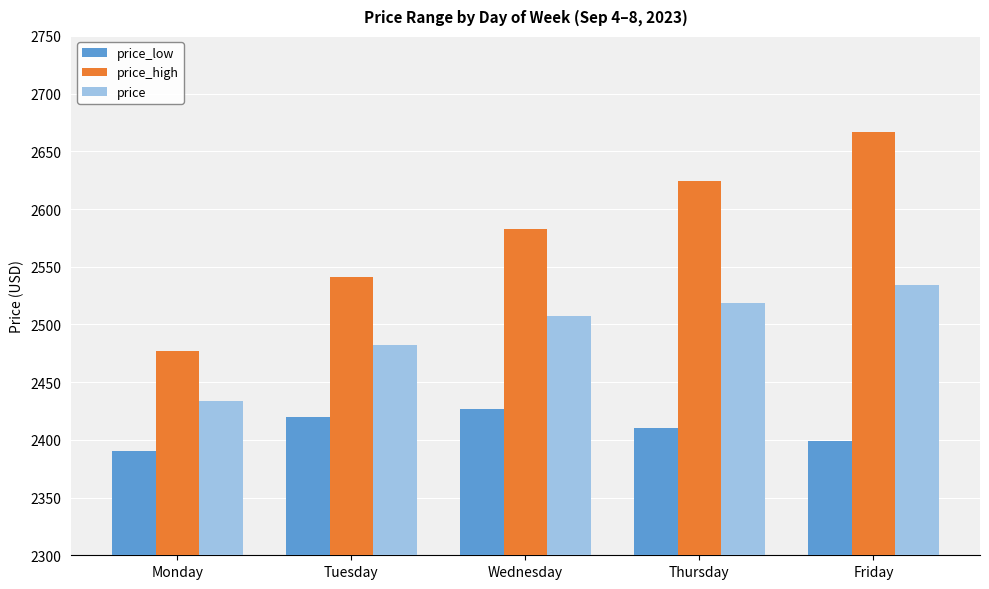

Which series has the largest total across all categories?

price_high